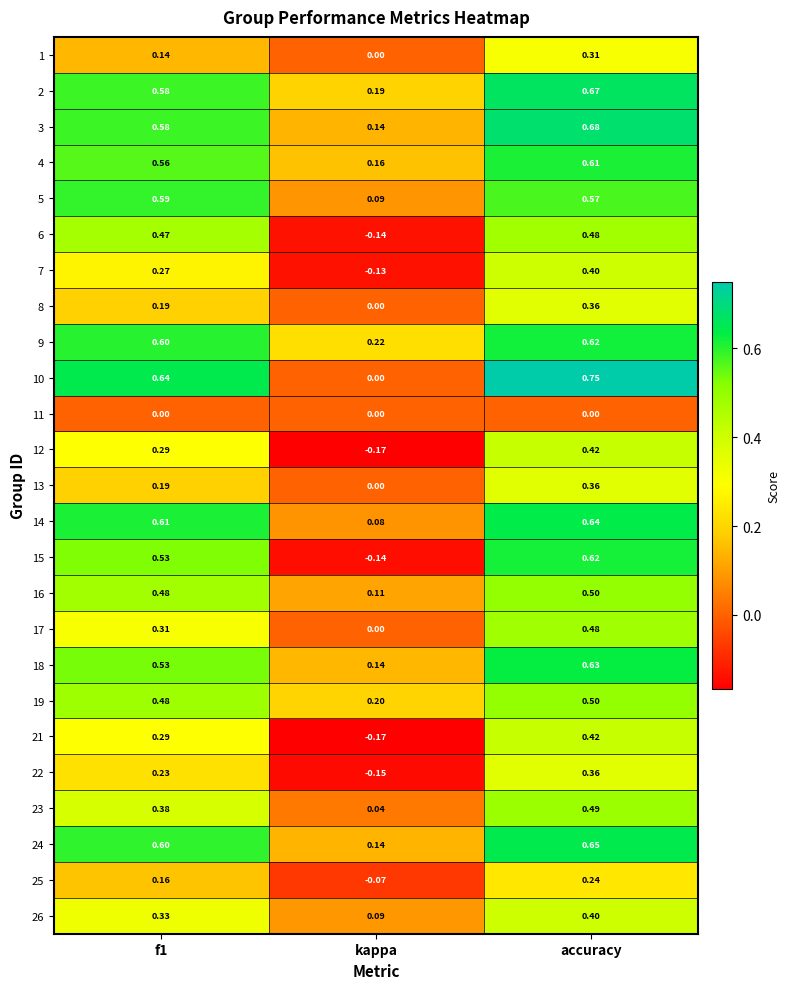

At which category is the sum across all series the highest?

accuracy